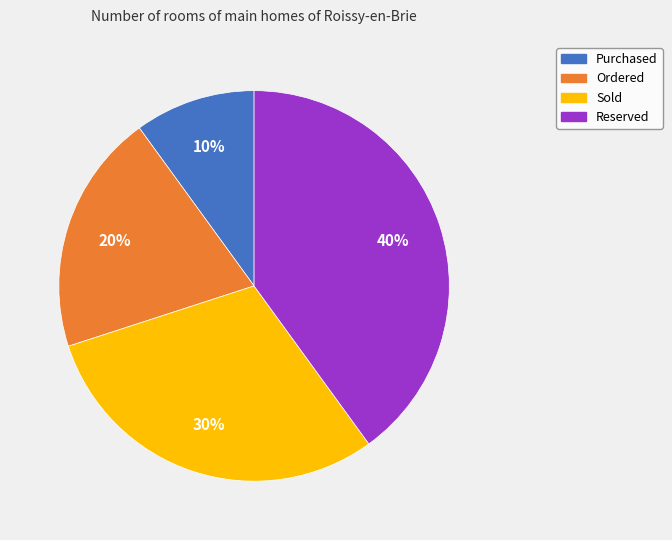

To the nearest percent, what portion does Ordered represent?

20%